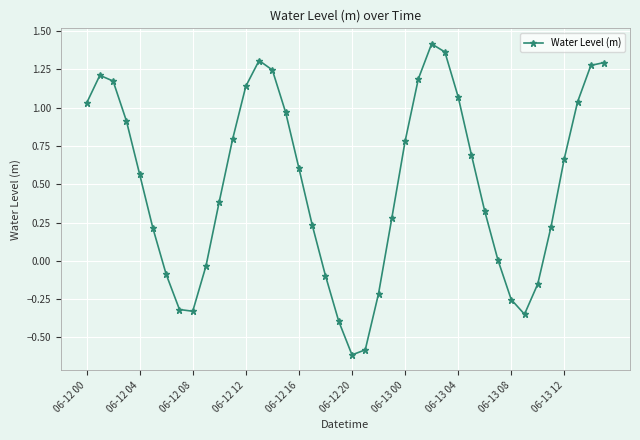

How many lines are shown in the chart?

1